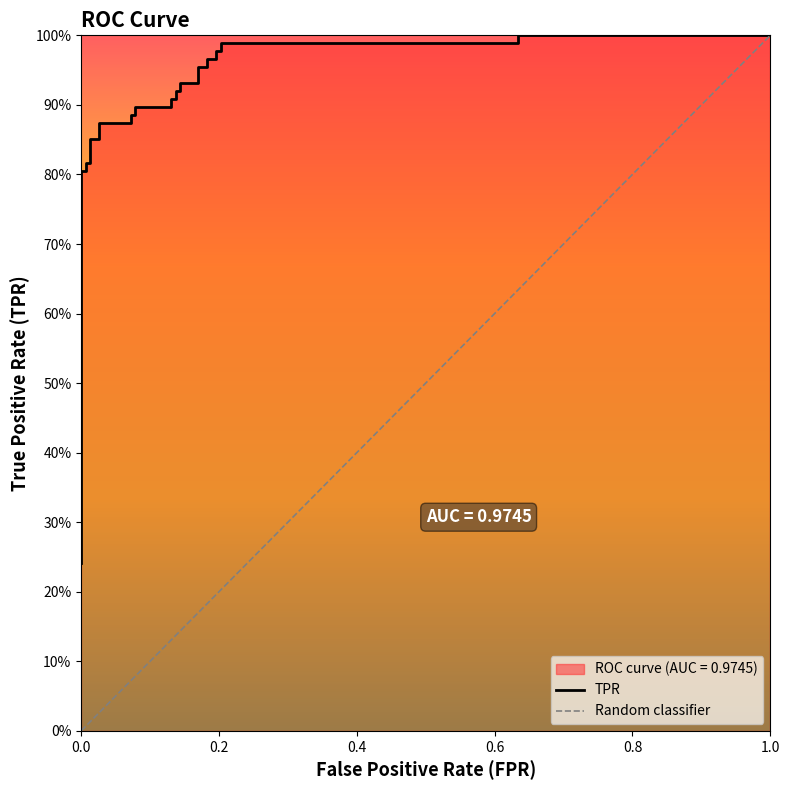

True or false: the data has more than 1 interior local peaks.

False